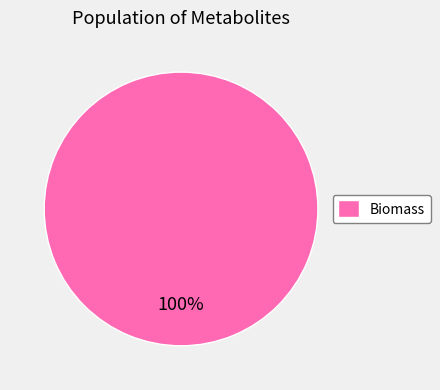

Does Biomass represent more than half of the total?

Yes